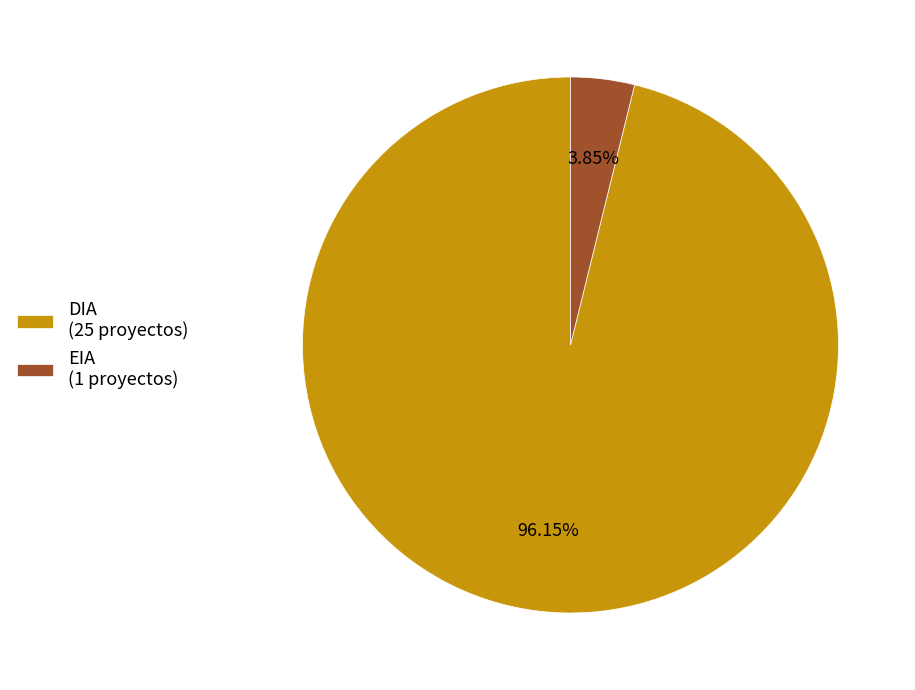

How many slices are in this pie chart?

2